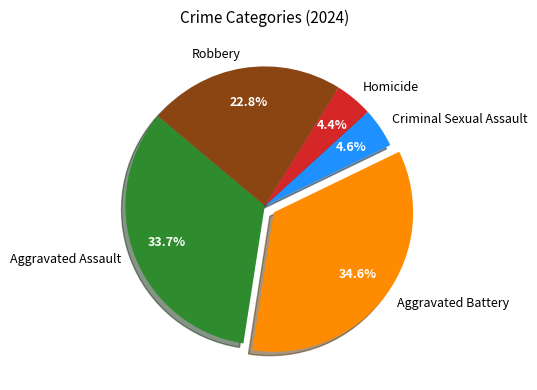

Count the number of slices in the pie.

5